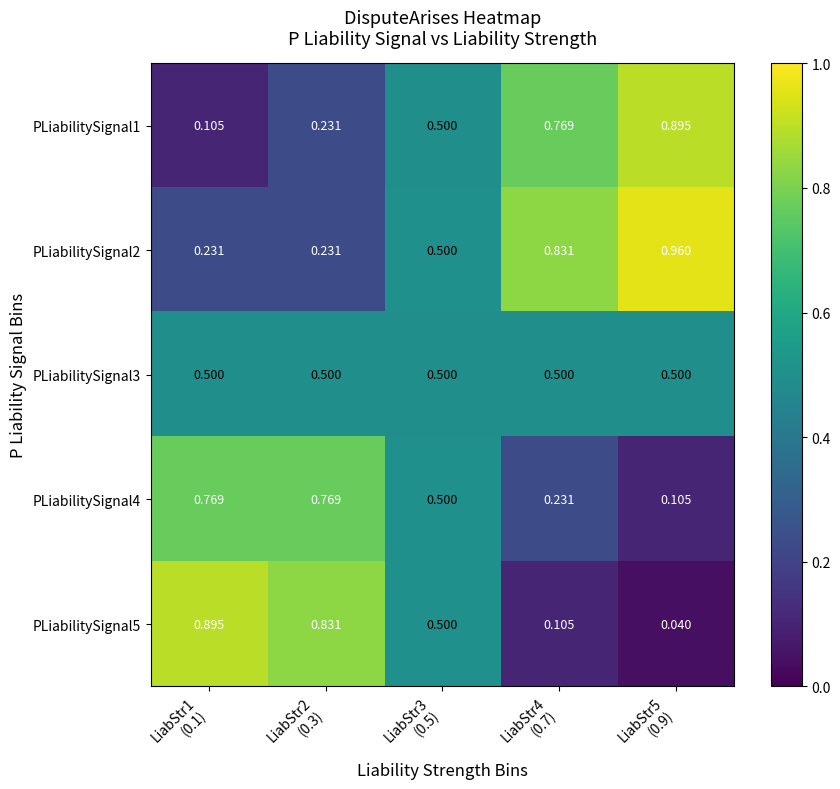

Reading left to right, list all the values displayed in this chart.

PLiabilitySignal1: LiabStr1
(0.1)=0.1	LiabStr2
(0.3)=0.2	LiabStr3
(0.5)=0.5	LiabStr4
(0.7)=0.8	LiabStr5
(0.9)=0.9
PLiabilitySignal2: LiabStr1
(0.1)=0.2	LiabStr2
(0.3)=0.2	LiabStr3
(0.5)=0.5	LiabStr4
(0.7)=0.8	LiabStr5
(0.9)=1.0
PLiabilitySignal3: LiabStr1
(0.1)=0.5	LiabStr2
(0.3)=0.5	LiabStr3
(0.5)=0.5	LiabStr4
(0.7)=0.5	LiabStr5
(0.9)=0.5
PLiabilitySignal4: LiabStr1
(0.1)=0.8	LiabStr2
(0.3)=0.8	LiabStr3
(0.5)=0.5	LiabStr4
(0.7)=0.2	LiabStr5
(0.9)=0.1
PLiabilitySignal5: LiabStr1
(0.1)=0.9	LiabStr2
(0.3)=0.8	LiabStr3
(0.5)=0.5	LiabStr4
(0.7)=0.1	LiabStr5
(0.9)=0.0